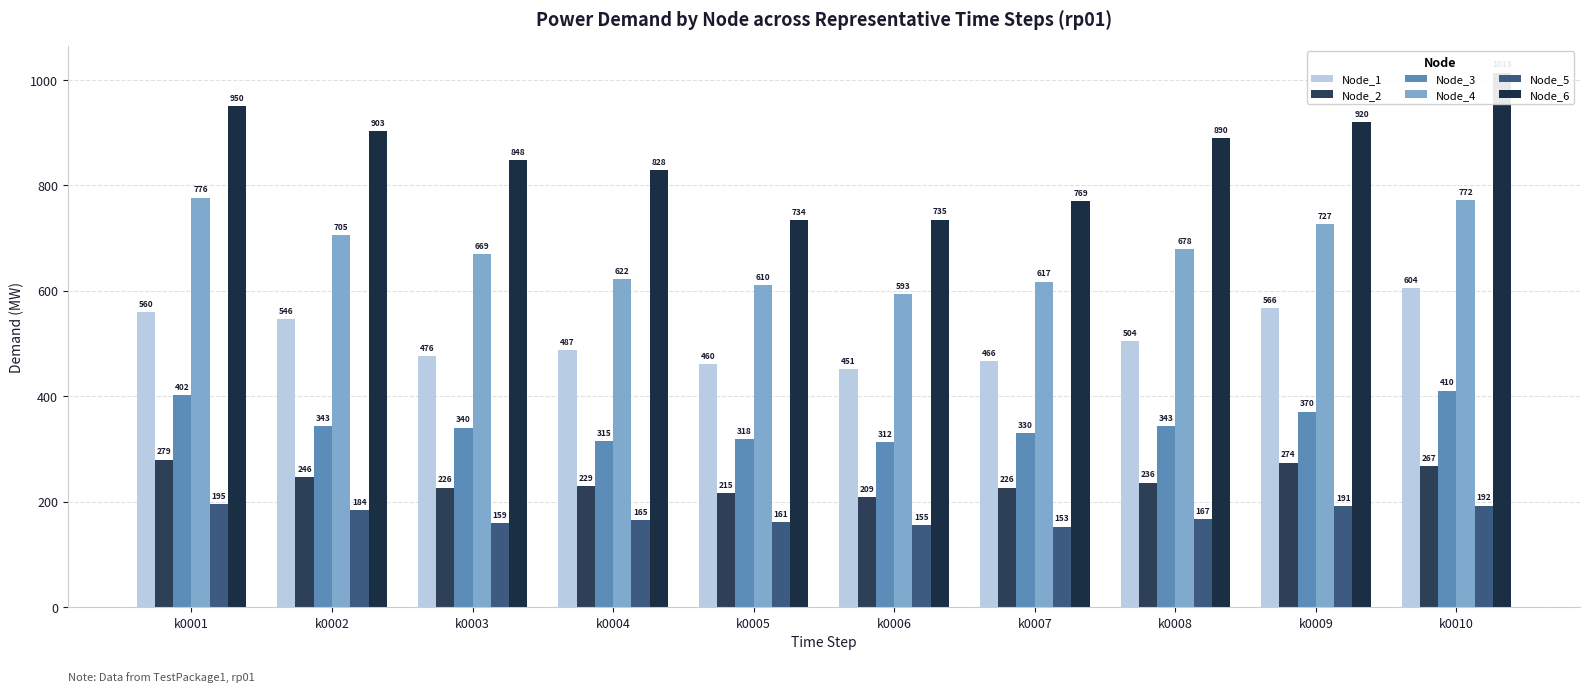

How many values in the Node_5 series are below 166?

5